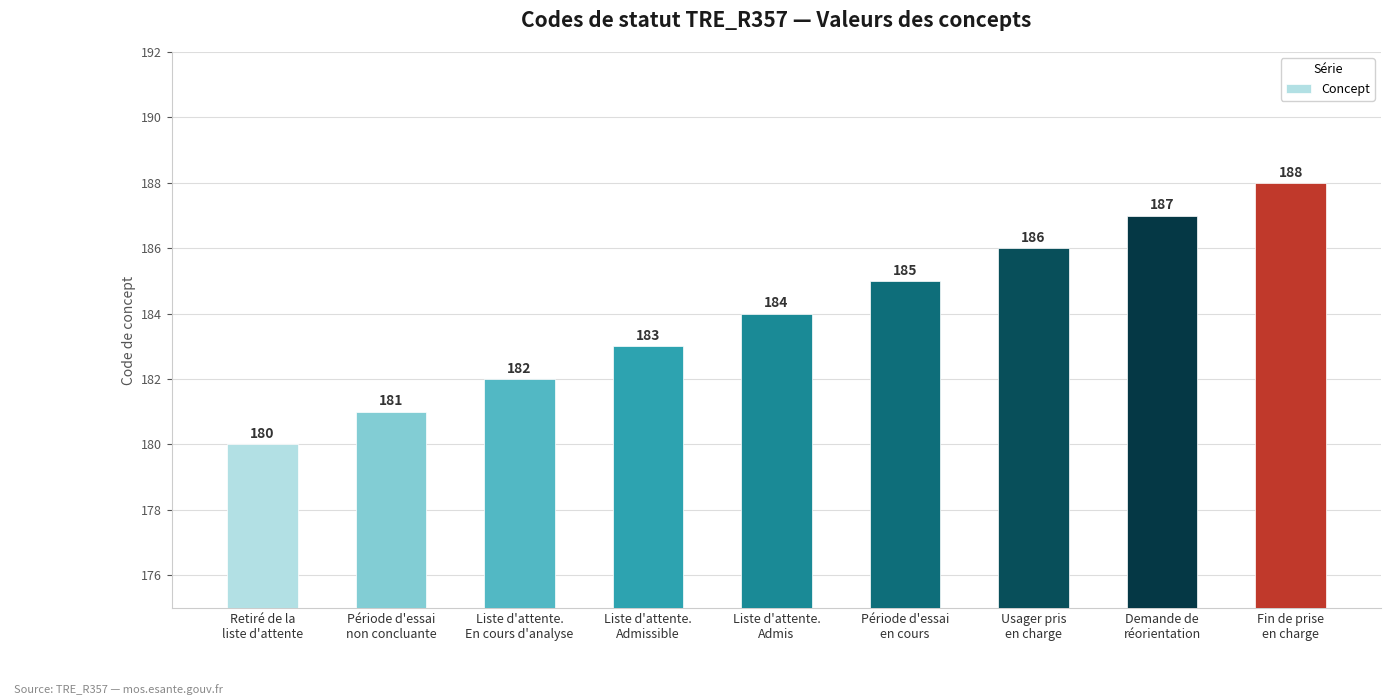

Which has a higher value, Période d'essai
non concluante or Demande de
réorientation?

Demande de
réorientation